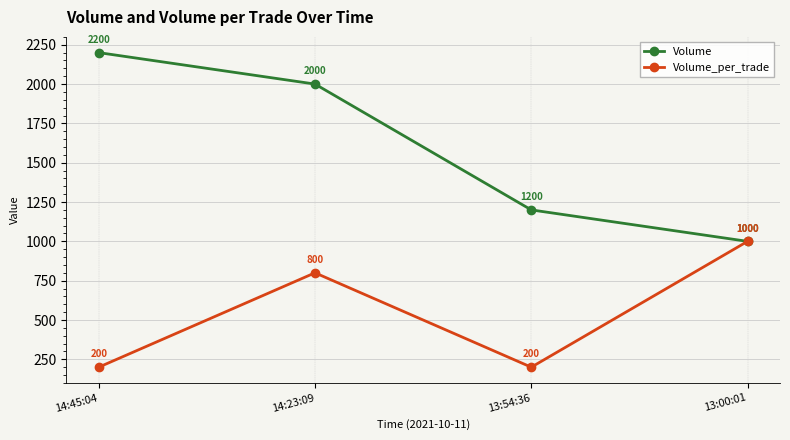

At how many categories does at least one series exceed 569?

4